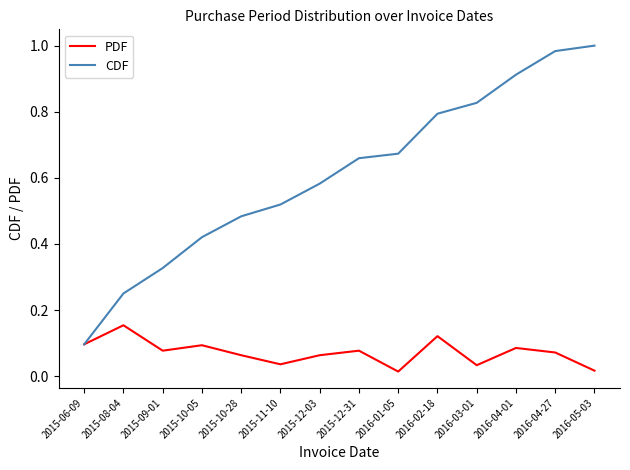

The value of CDF at 2015-06-09 is 0.1. True or false?

True